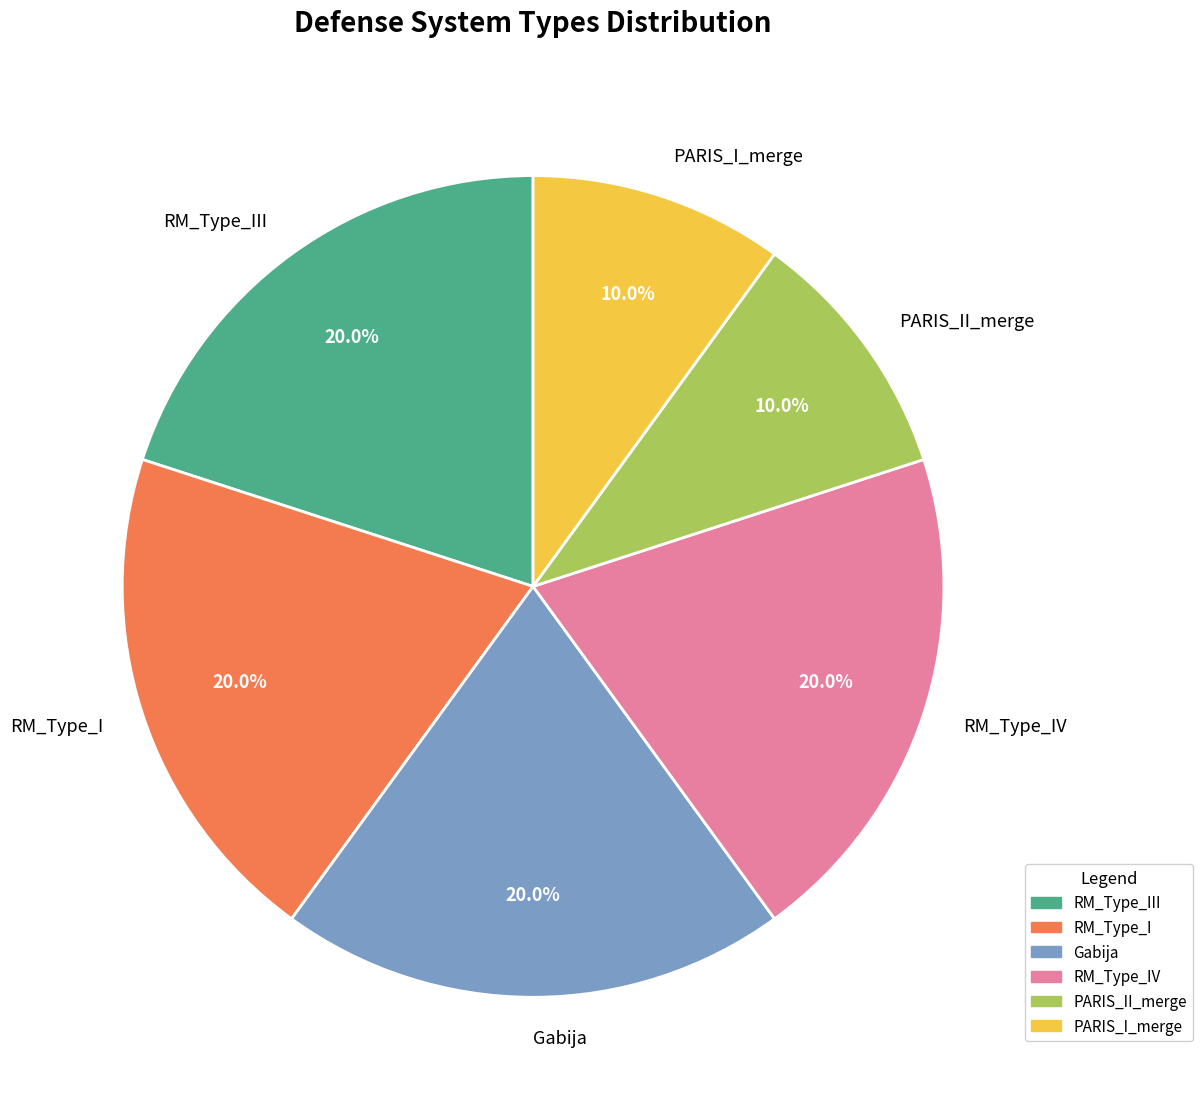

The RM_Type_I slice represents 34% of the pie. True or false?

False